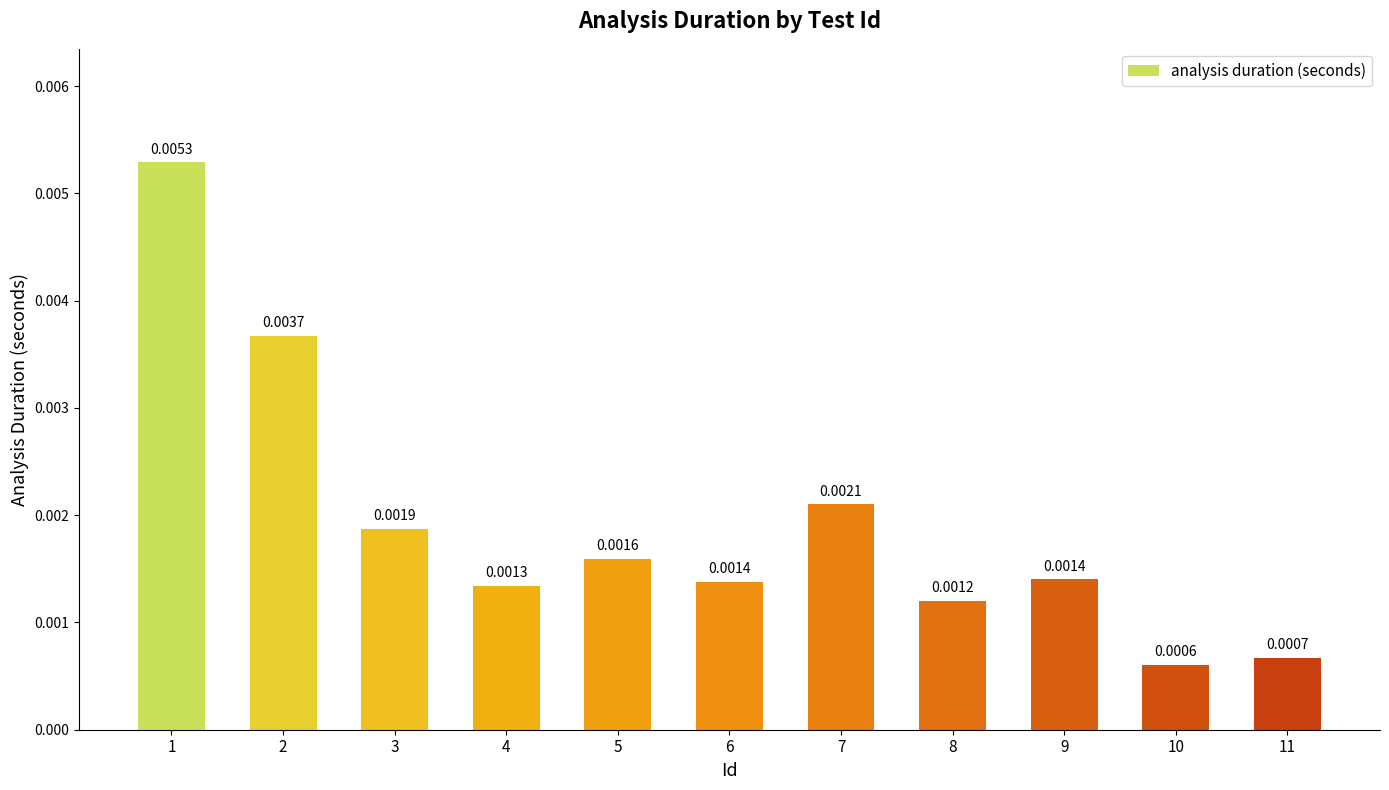

How many values are between 0 and 1?

11